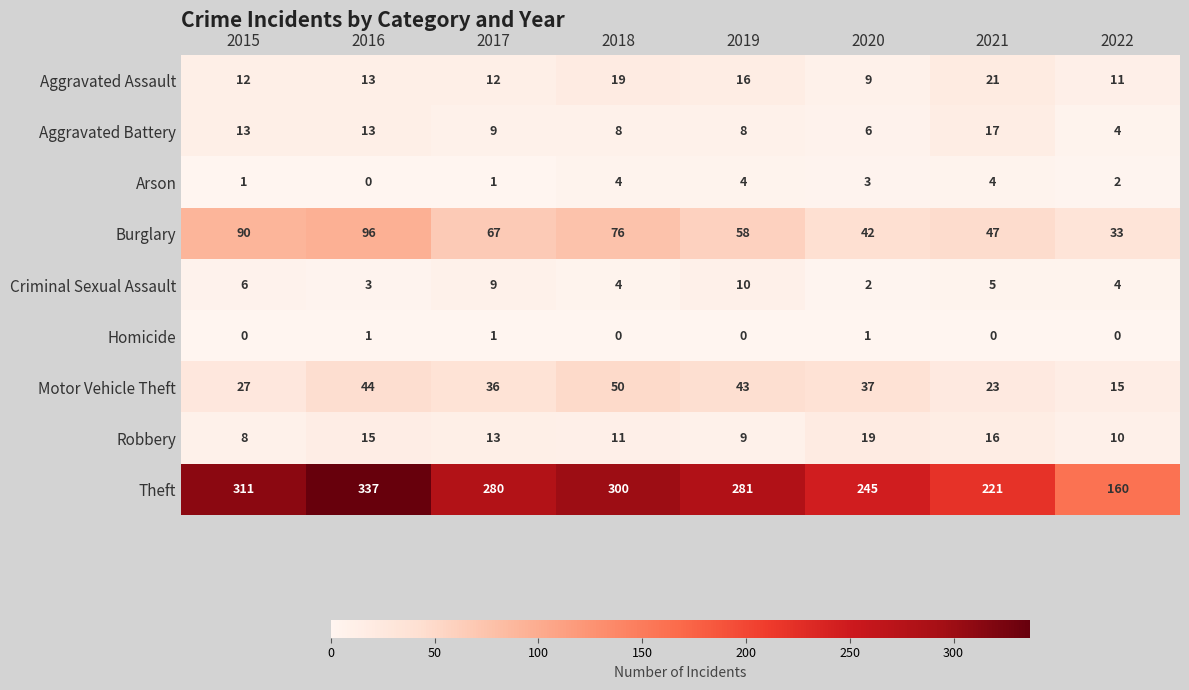

Is the value of Theft at 2019 greater than the value of Criminal Sexual Assault at 2020?

Yes